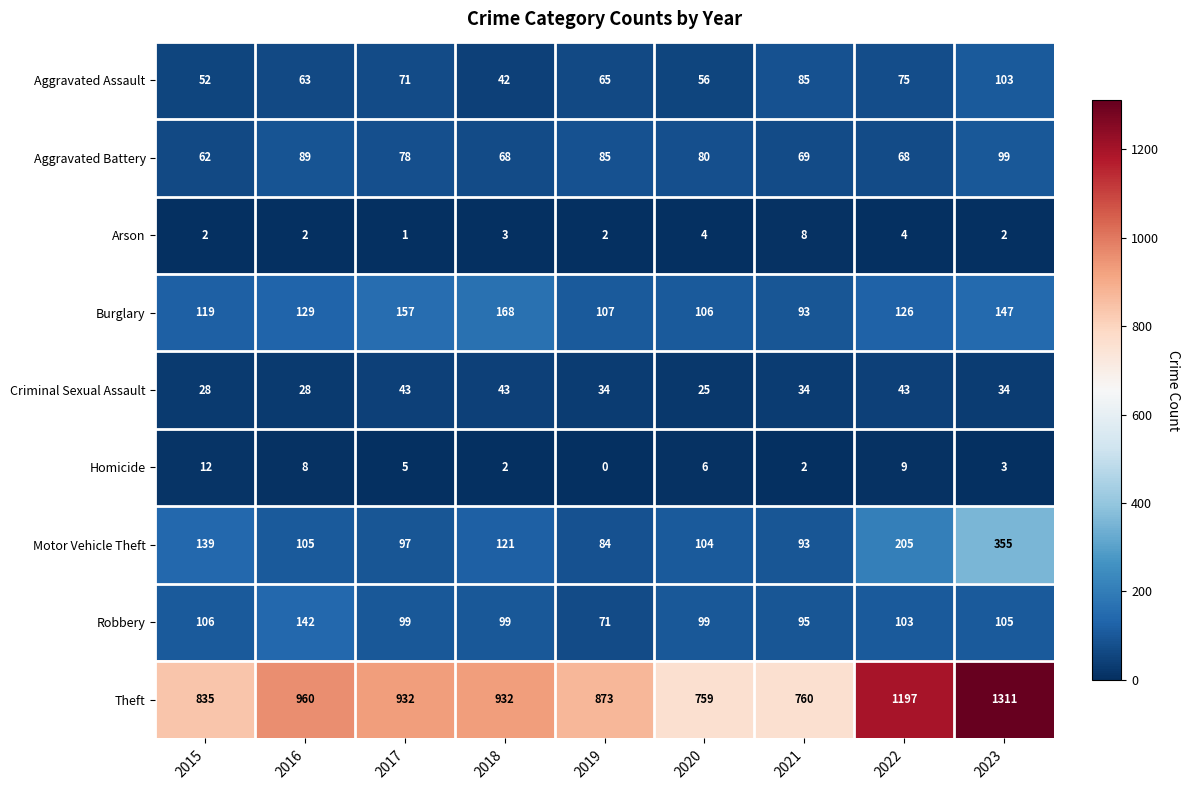

At which label does Motor Vehicle Theft first exceed 105?

2015